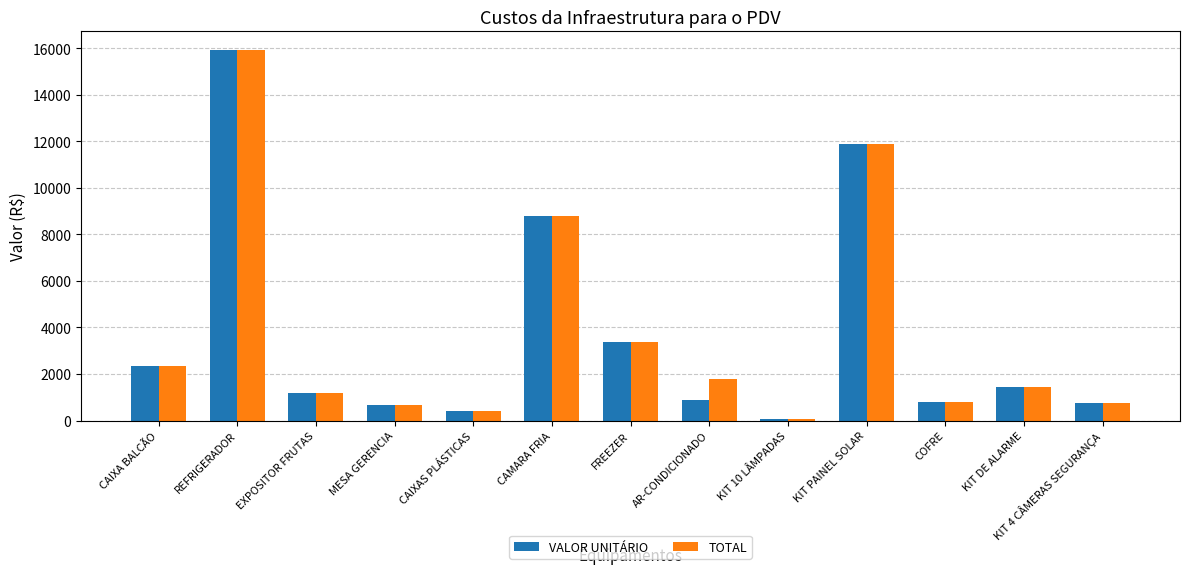

At which label is VALOR UNITÁRIO closest to 8004?

CAMARA FRIA